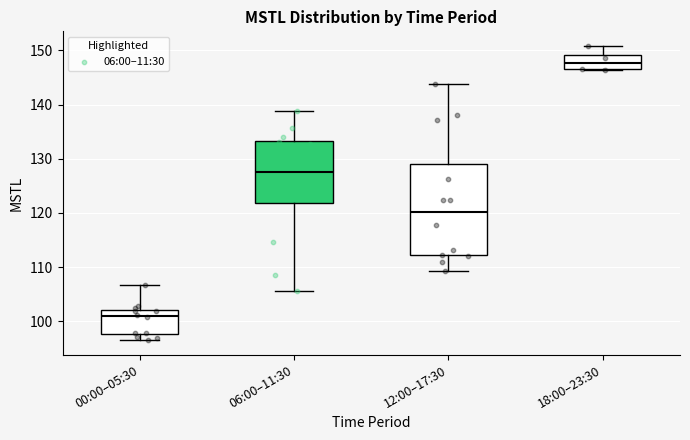

Where does the upper whisker of the box for 06:00–11:30 end on the y-axis? The values are not printed on the chart, so give them approximately, as read against the axis.

139